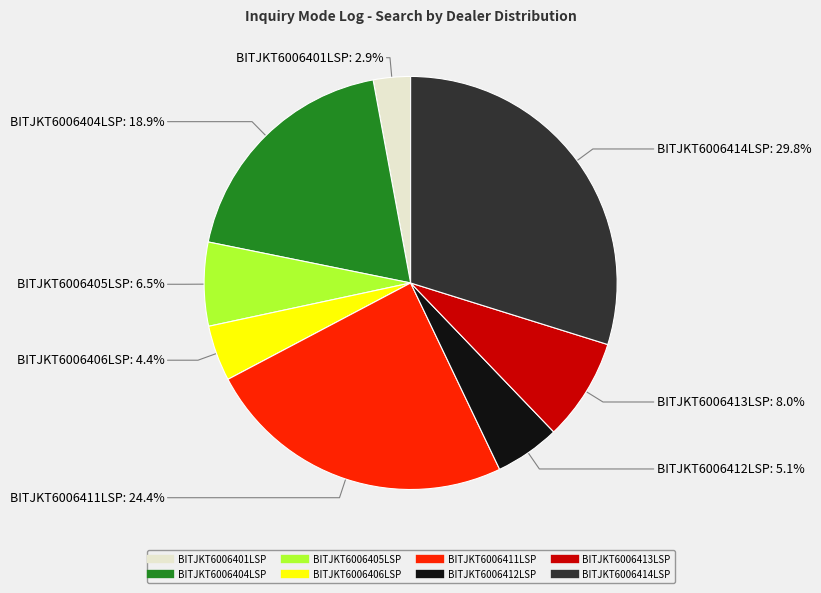

To the nearest percent, what is the average slice percentage?

12%